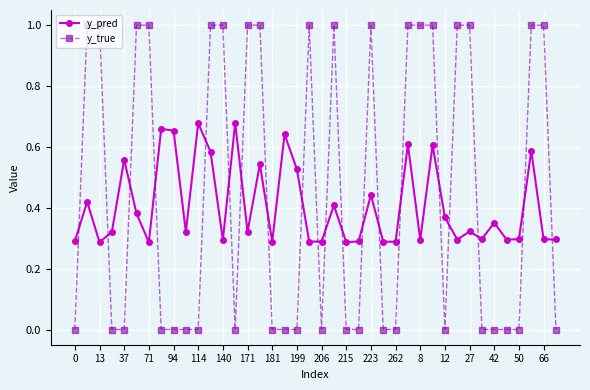

List the series in order of their overall mean, highest first.

y_true, y_pred